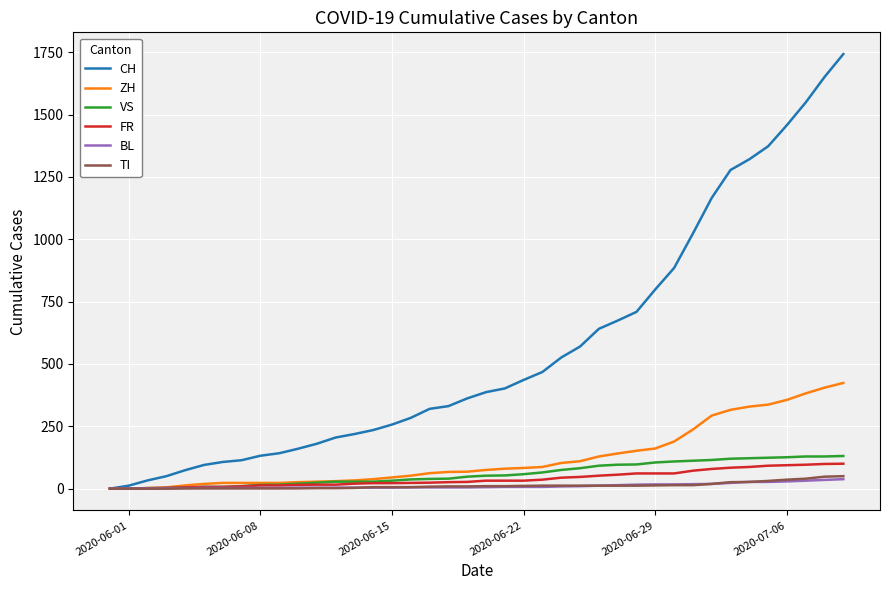

What is the maximum value shown in the chart?

1743